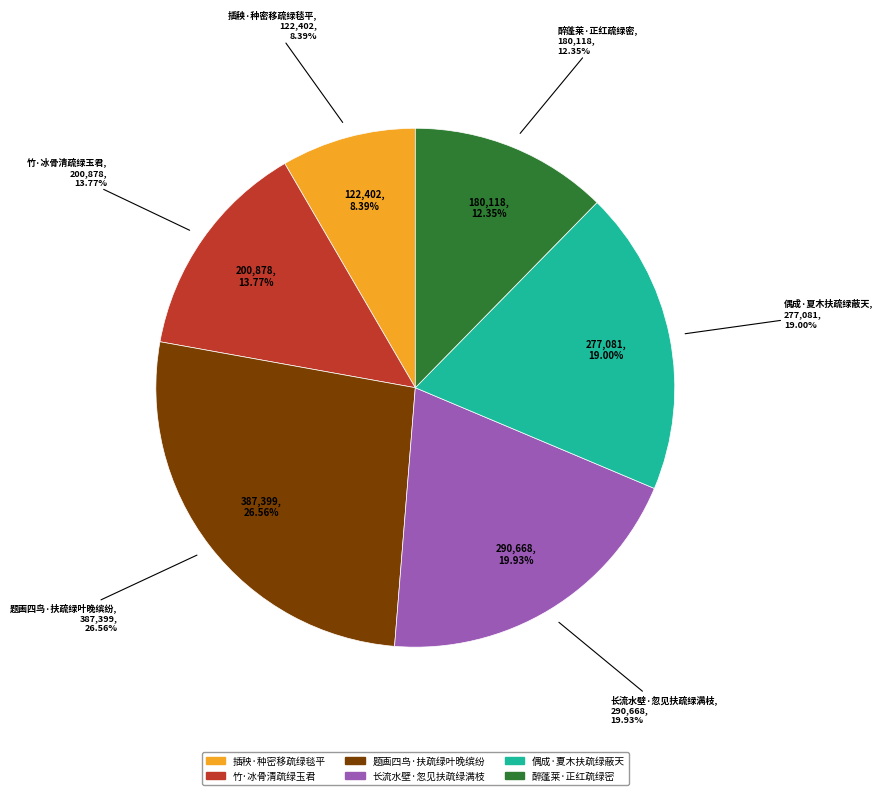

To the nearest percent, what is the average slice percentage?

17%